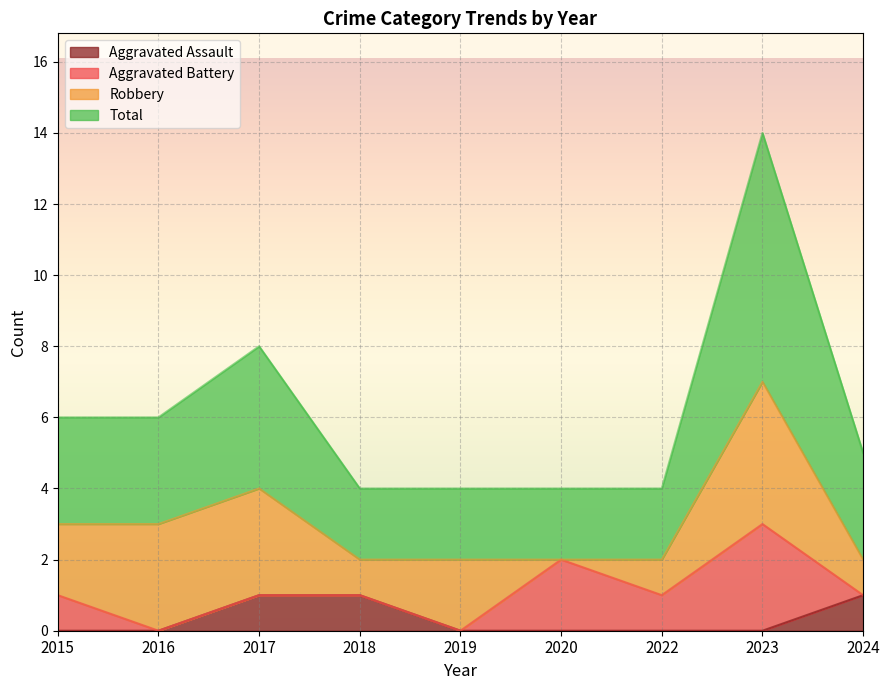

Between 2017 and 2019, which is larger?

2017